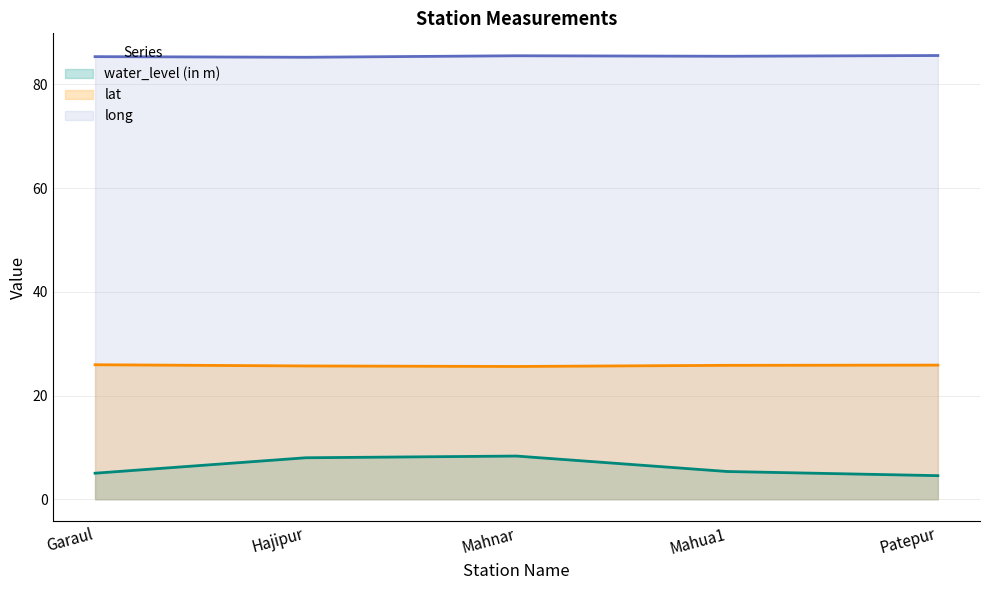

Which series has the largest total across all categories?

long